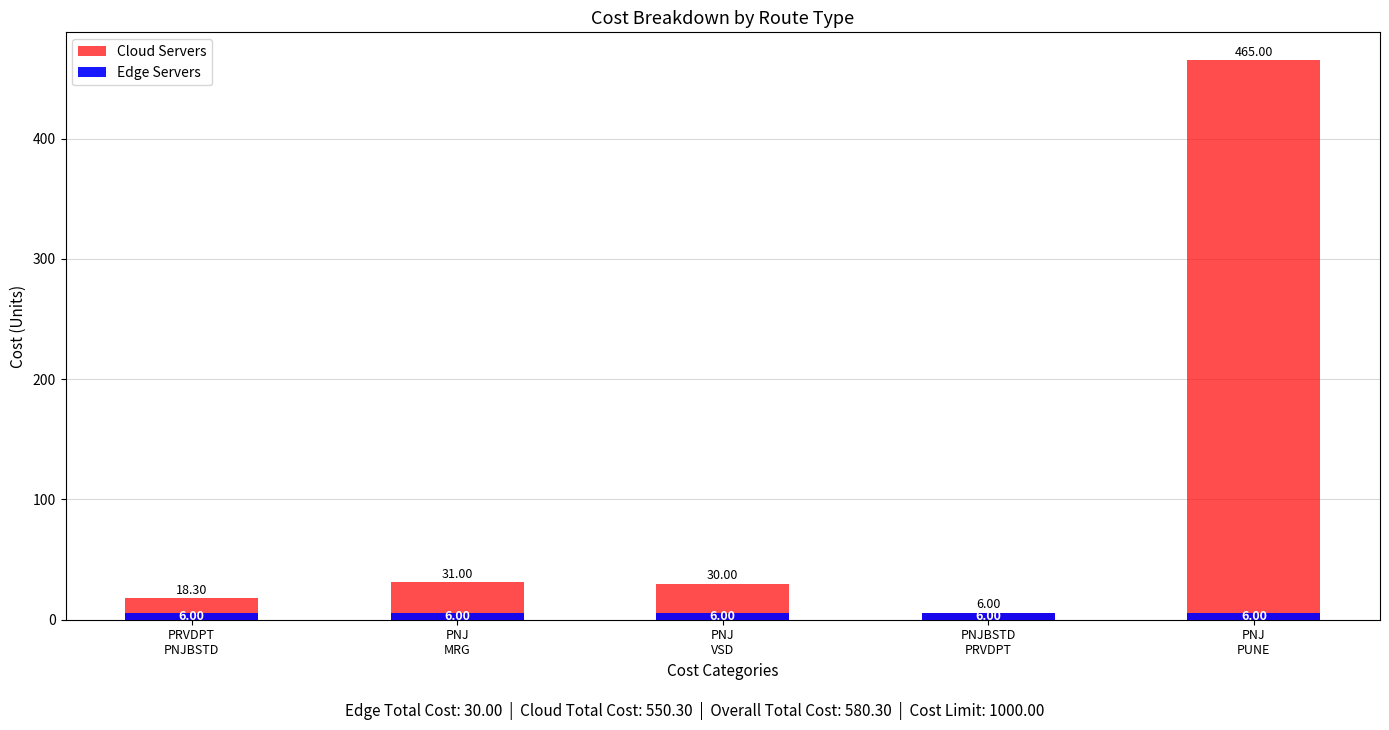

The Cloud Servers series shows 114.3 at PNJ
PUNE. True or false?

False